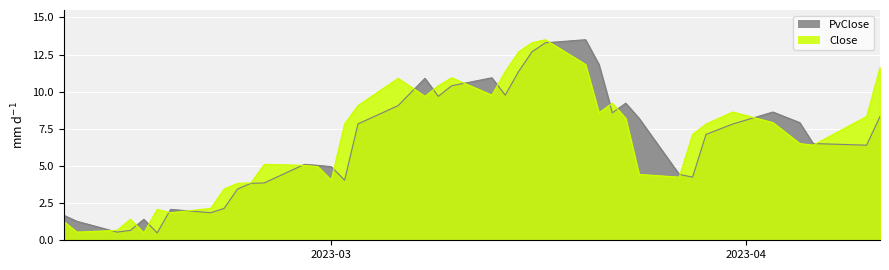

What is the minimum value shown in the chart?

0.5